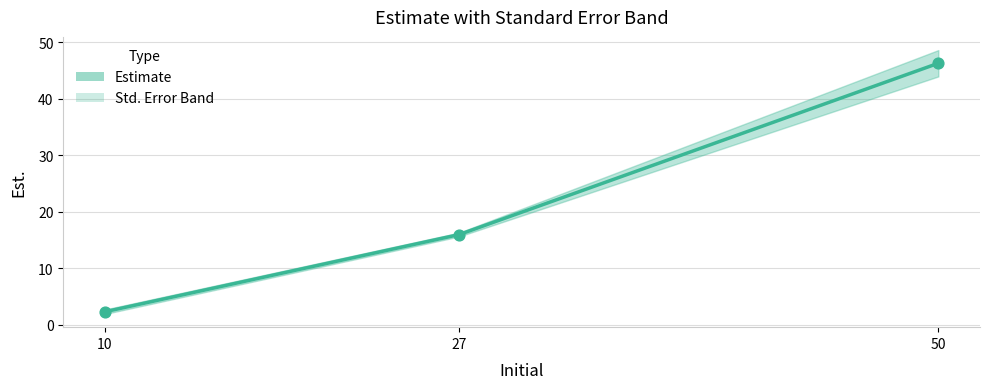

Approximately how many times larger is the value at 50 compared to 10?

20.5